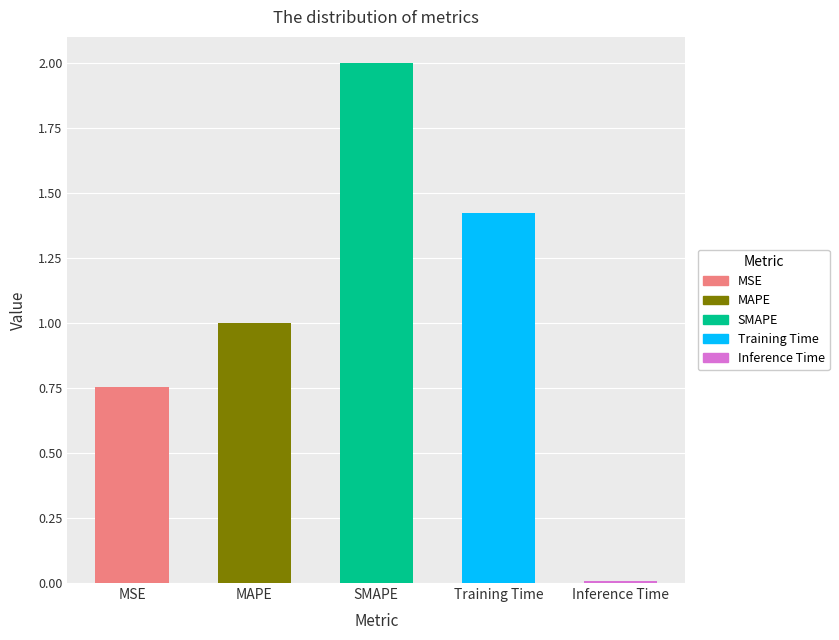

Is it true that the value at MSE is 0.3?

False